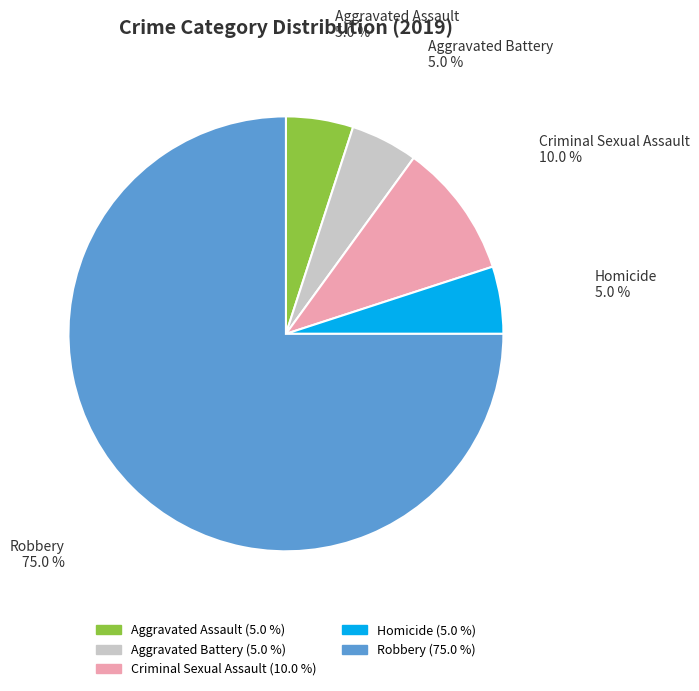

How many slices are in this pie chart?

5